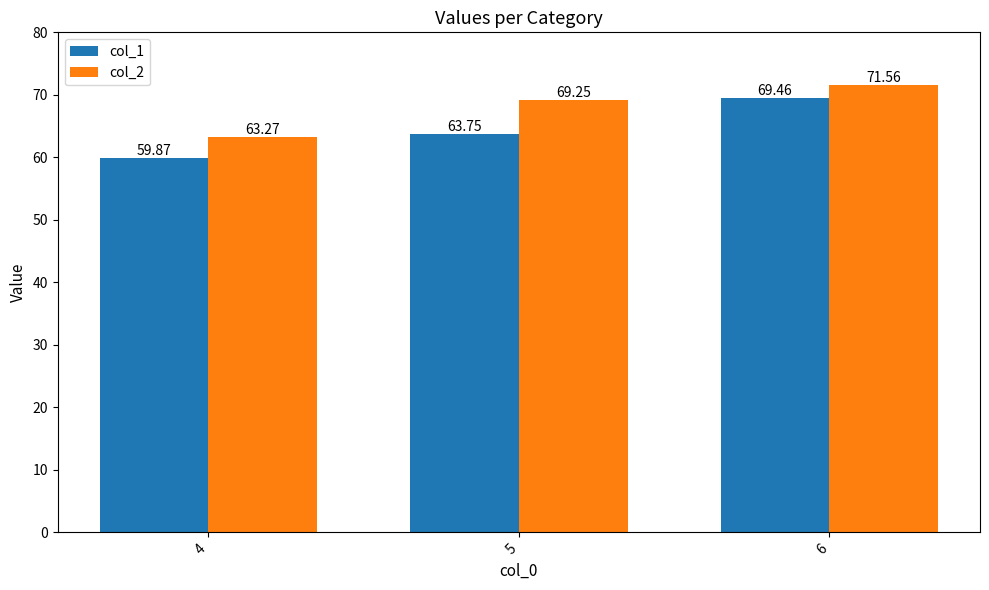

Where does the col_2 series first go above 69?

5